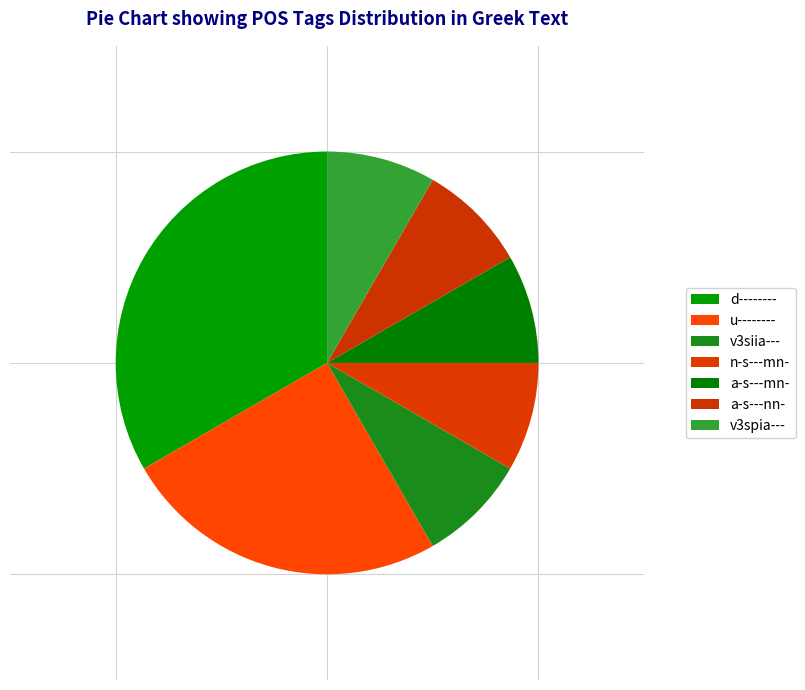

Is it true that a-s---nn- is 8% of the pie?

True